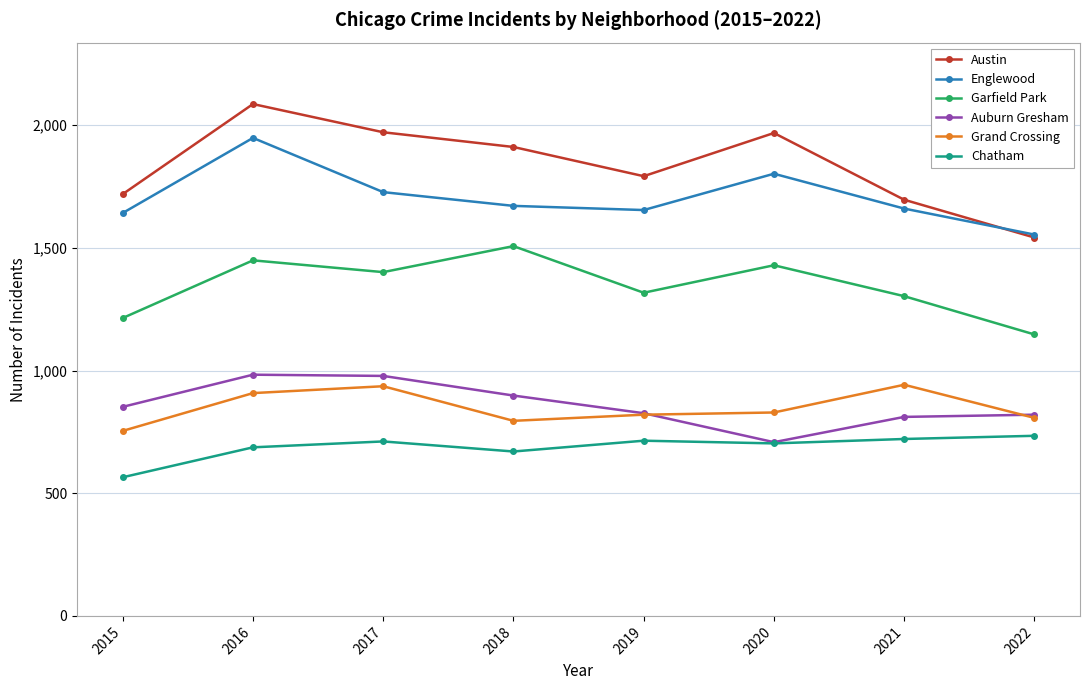

What is the spread (max minus min) of values at 2021?

975